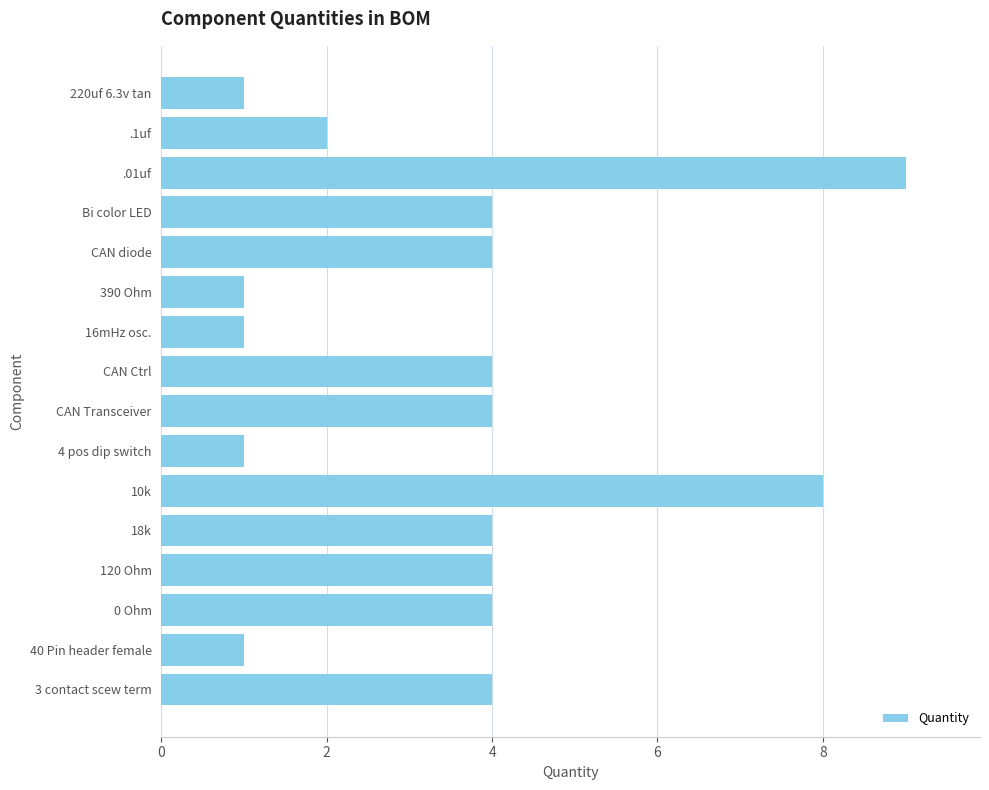

What position from the top is 10k?

11